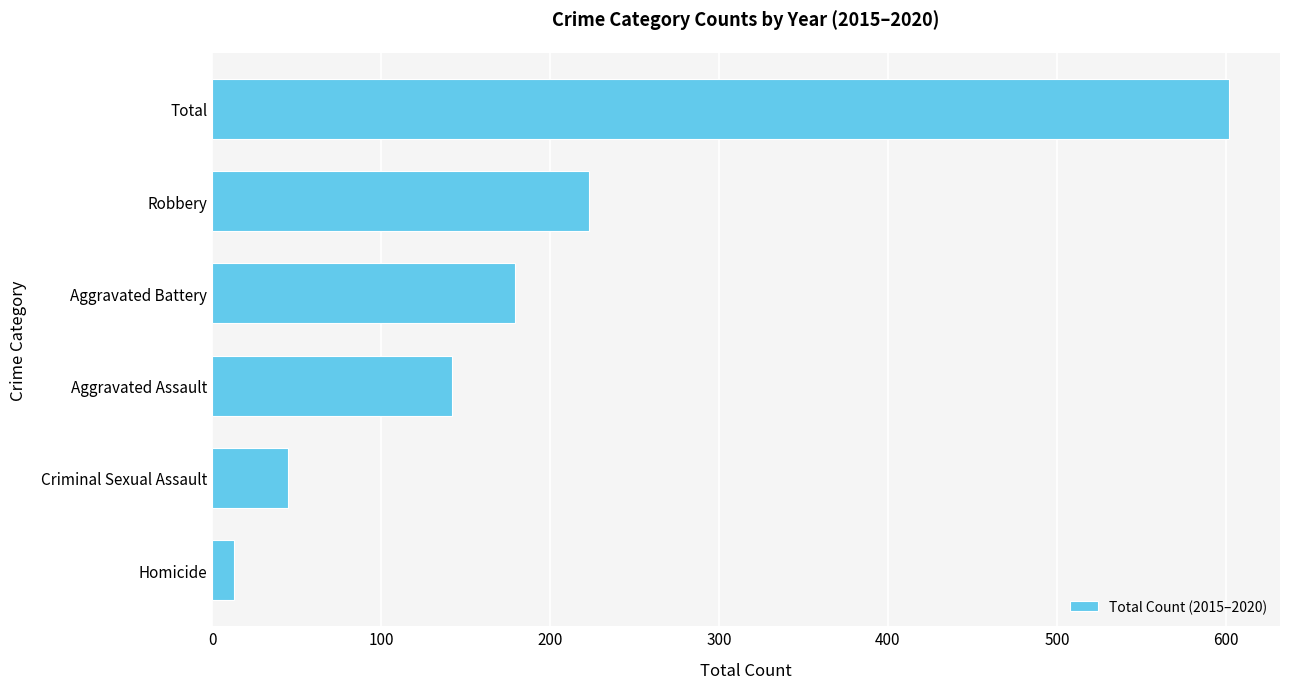

Reading bottom to top, list all the values displayed in this chart.

Homicide=13	Criminal Sexual Assault=45	Aggravated Assault=142	Aggravated Battery=179	Robbery=223	Total=602